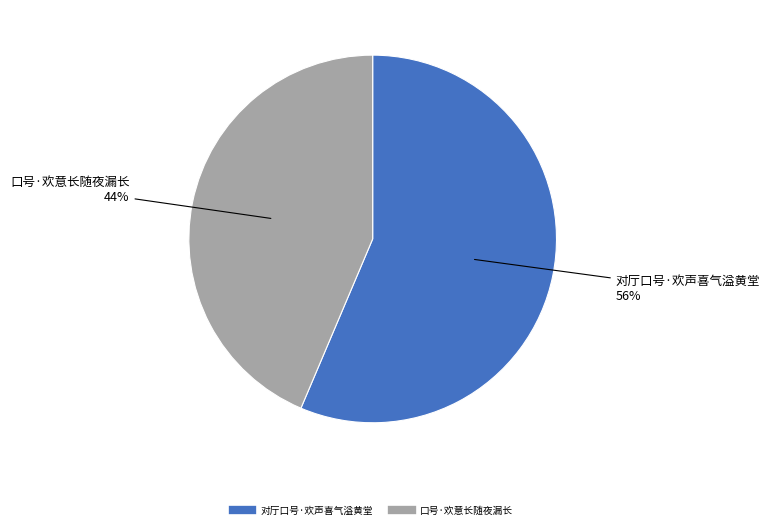

To the nearest percent, what portion does 口号·欢意长随夜漏长 represent?

44%